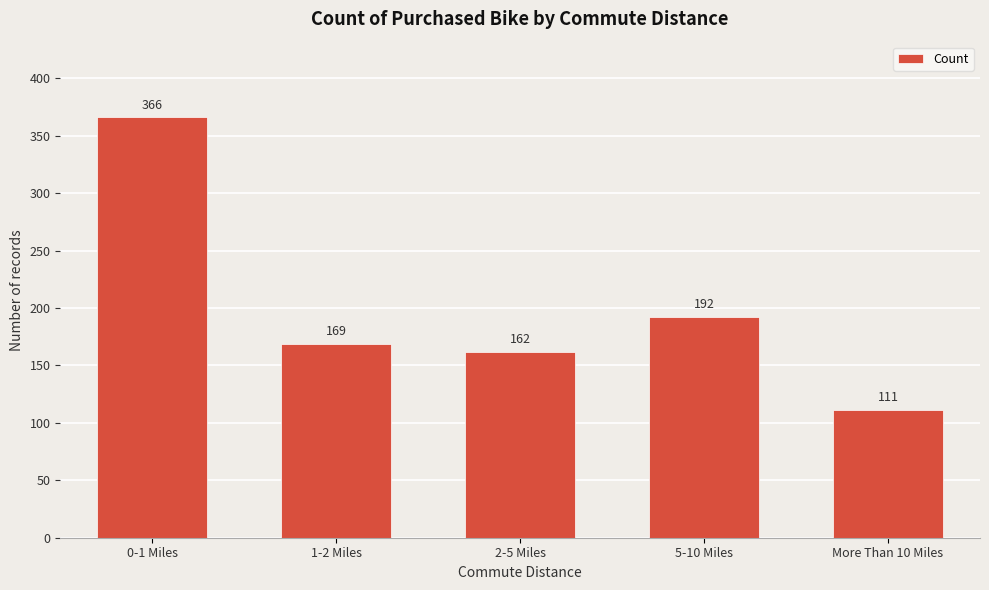

Reading right to left, list all the values displayed in this chart.

111	192	162	169	366